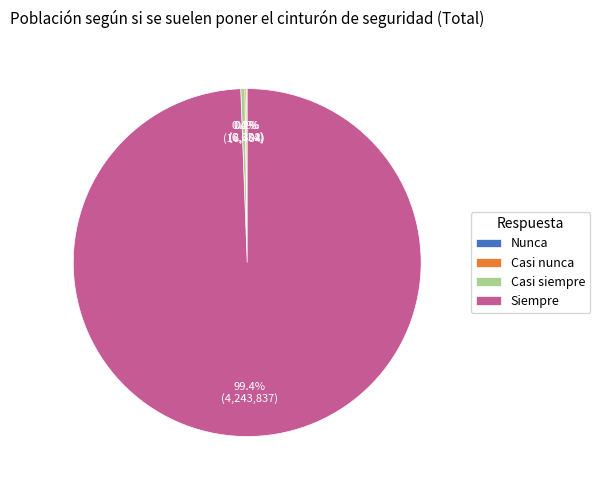

Combined, do Siempre and Casi siempre account for over 50%?

Yes